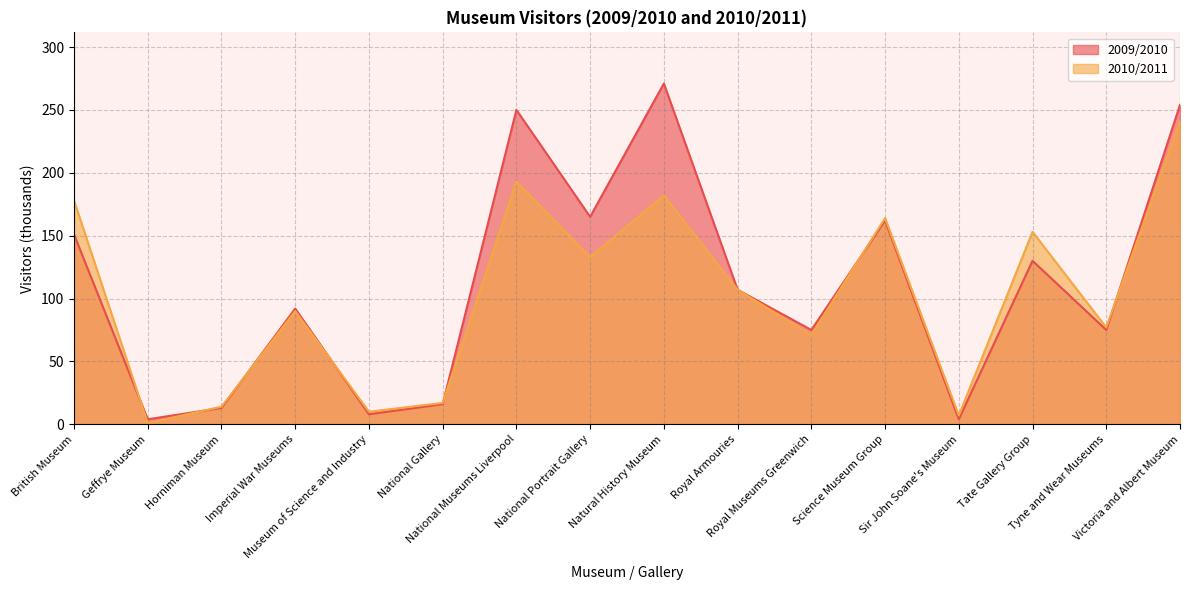

Reading left to right, extract all data points from this chart.

2009/2010: British Museum=151	Geffrye Museum=4	Horniman Museum=13	Imperial War Museums=92	Museum of Science and Industry=8	National Gallery=16	National Museums Liverpool=250	National Portrait Gallery=165	Natural History Museum=271	Royal Armouries=107	Royal Museums Greenwich=75	Science Museum Group=162	Sir John Soane's Museum=4	Tate Gallery Group=130	Tyne and Wear Museums=75	Victoria and Albert Museum=254
2010/2011: British Museum=178	Geffrye Museum=1	Horniman Museum=14	Imperial War Museums=90	Museum of Science and Industry=10	National Gallery=17	National Museums Liverpool=193	National Portrait Gallery=133	Natural History Museum=182	Royal Armouries=107	Royal Museums Greenwich=71	Science Museum Group=164	Sir John Soane's Museum=7	Tate Gallery Group=153	Tyne and Wear Museums=77	Victoria and Albert Museum=241